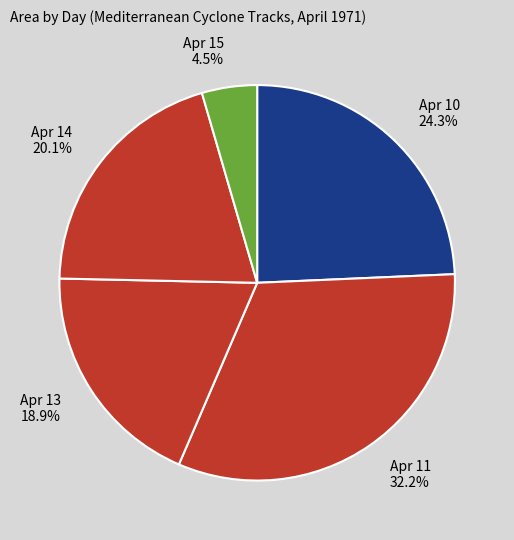

Which has a higher value, Apr 13 or Apr 10?

Apr 10